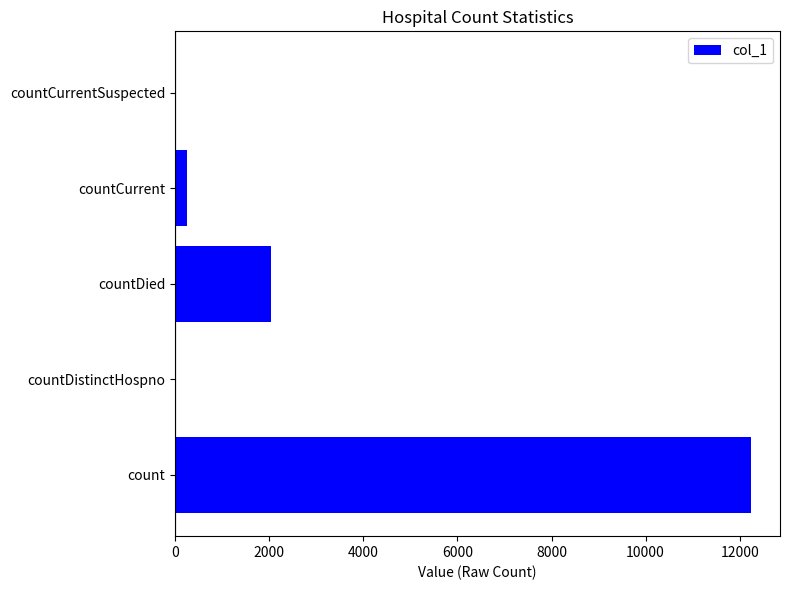

Reading bottom to top, what are all the values shown in this chart?

count=12244	countDistinctHospno=0	countDied=2047	countCurrent=251	countCurrentSuspected=0